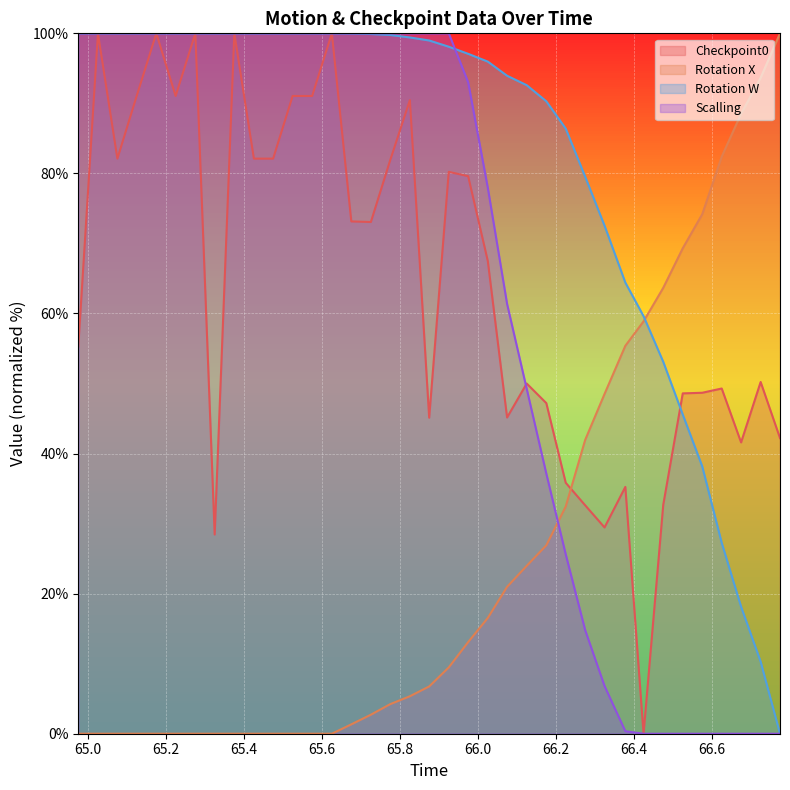

Rank the series at 66.02558 from lowest to highest value.

Rotation X, Checkpoint0, Scalling, Rotation W